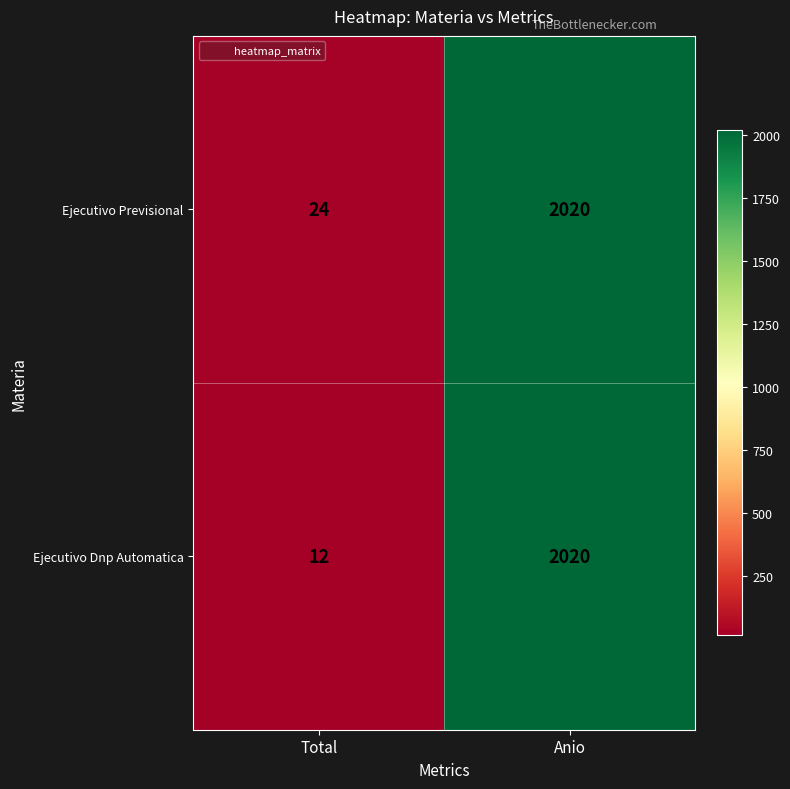

Count the number of data series in this chart.

2